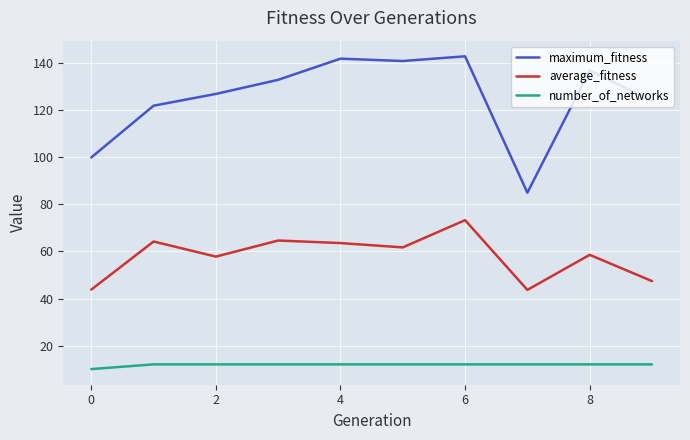

Rank the series by their average value, from highest to lowest.

maximum_fitness, average_fitness, number_of_networks